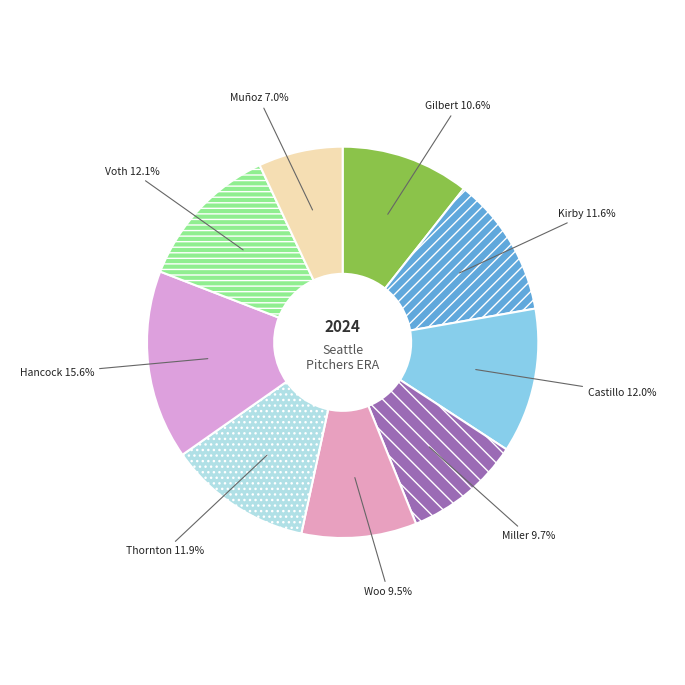

Count the number of slices in the pie.

9